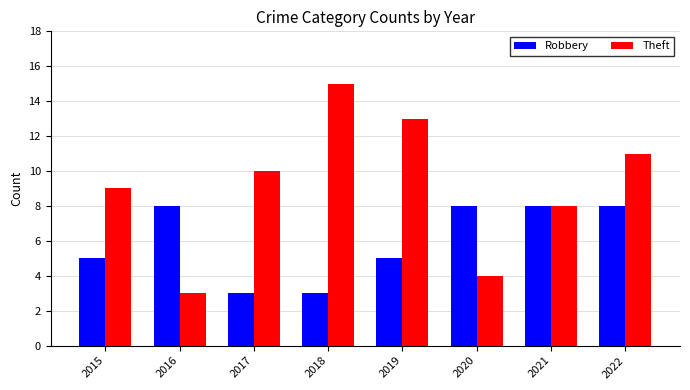

What are all the series names shown in the legend?

Robbery, Theft